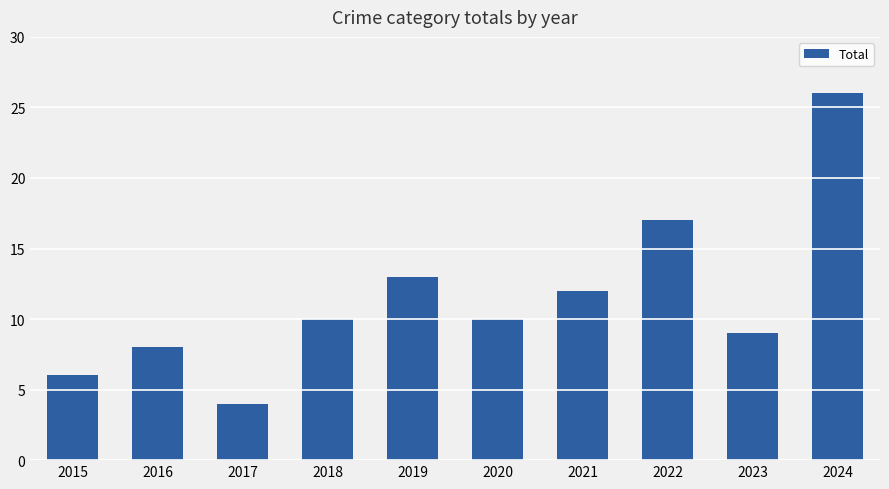

Between 2020 and 2019, which is larger?

2019